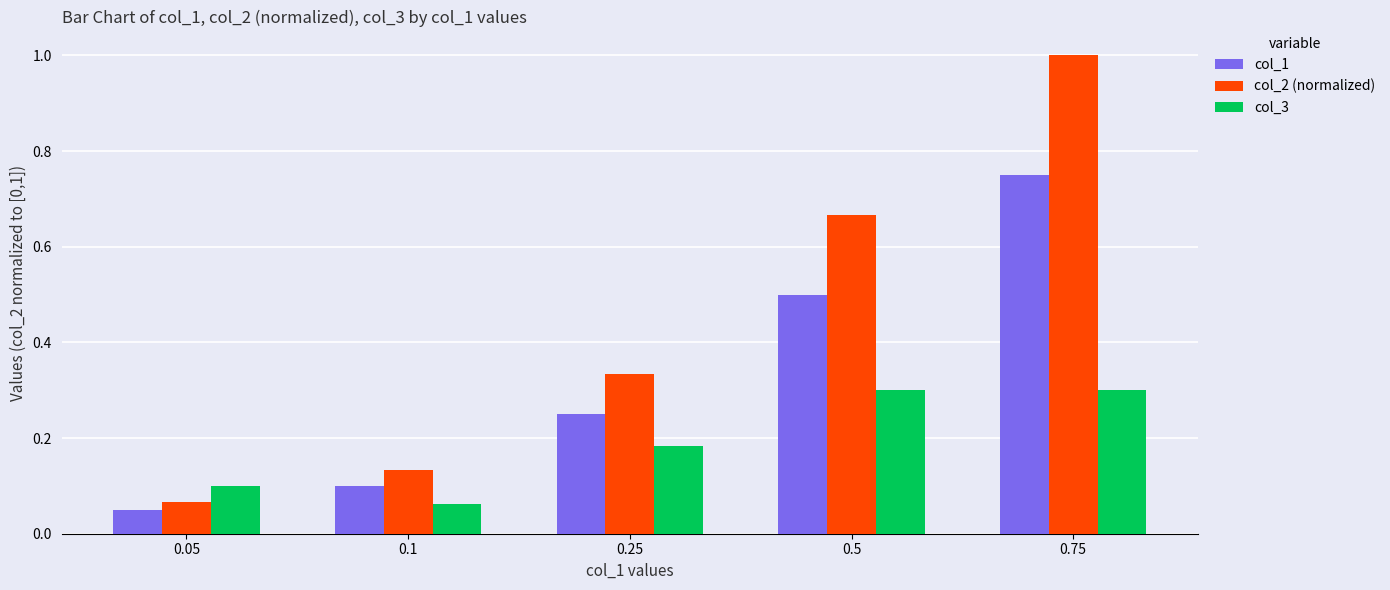

What is the difference between the col_1 values at 0.25 and 0.75?

0.5